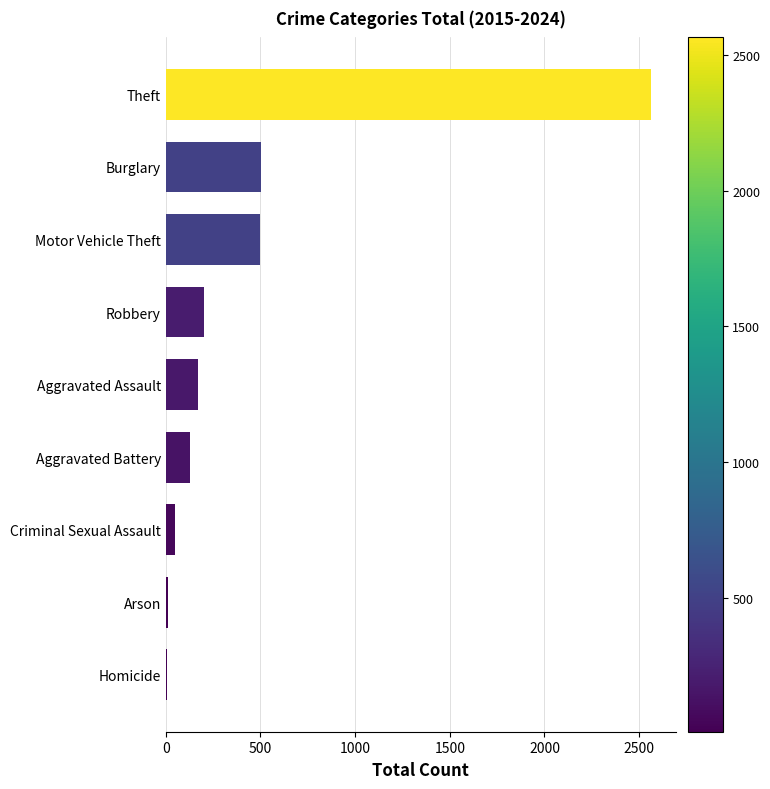

At which label is the value closest to 1285?

Burglary